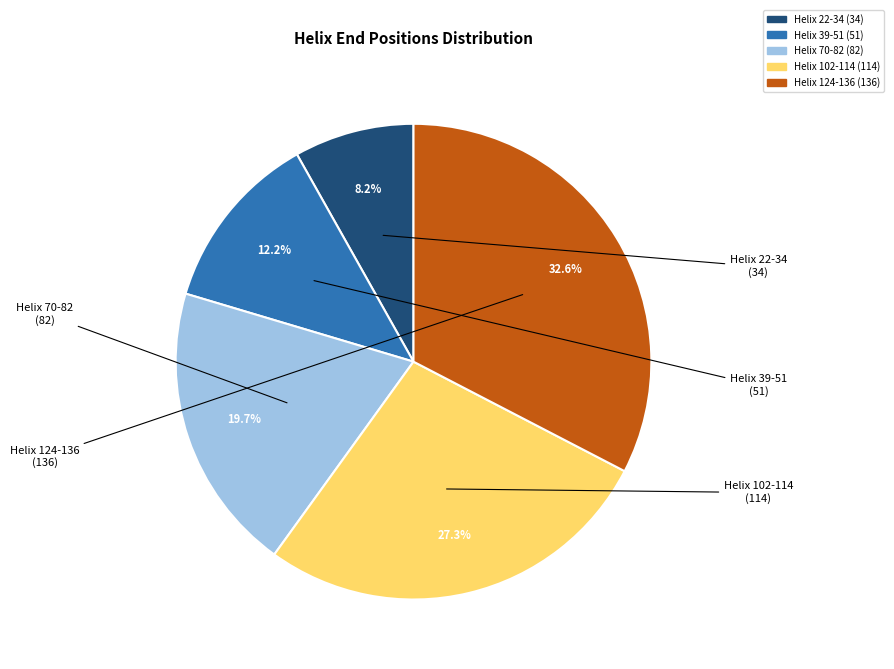

Is the sum of Helix 102-114 and Helix 22-34 greater than half?

No